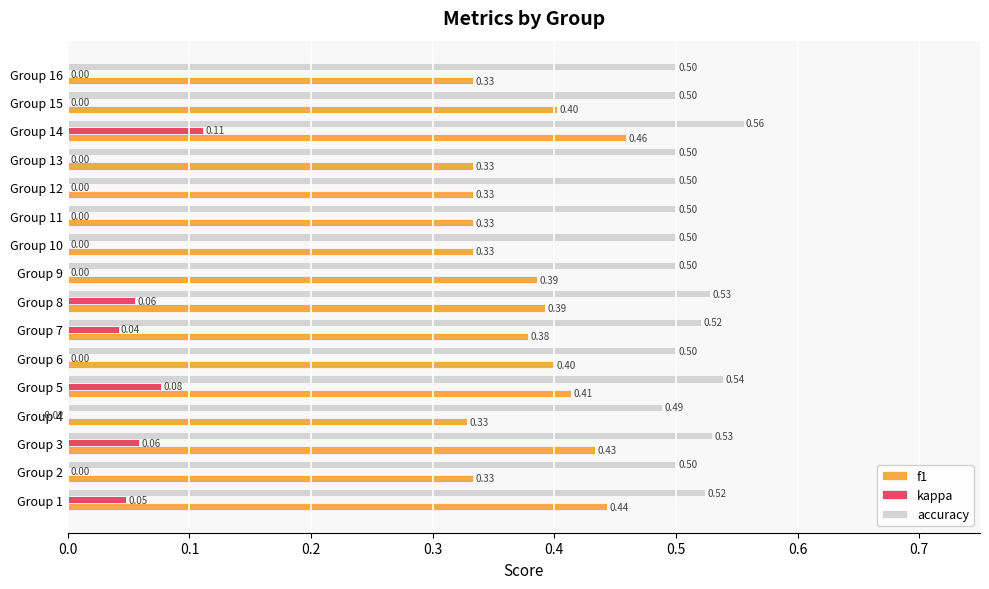

What is the label of the 5th bar from the right?

11